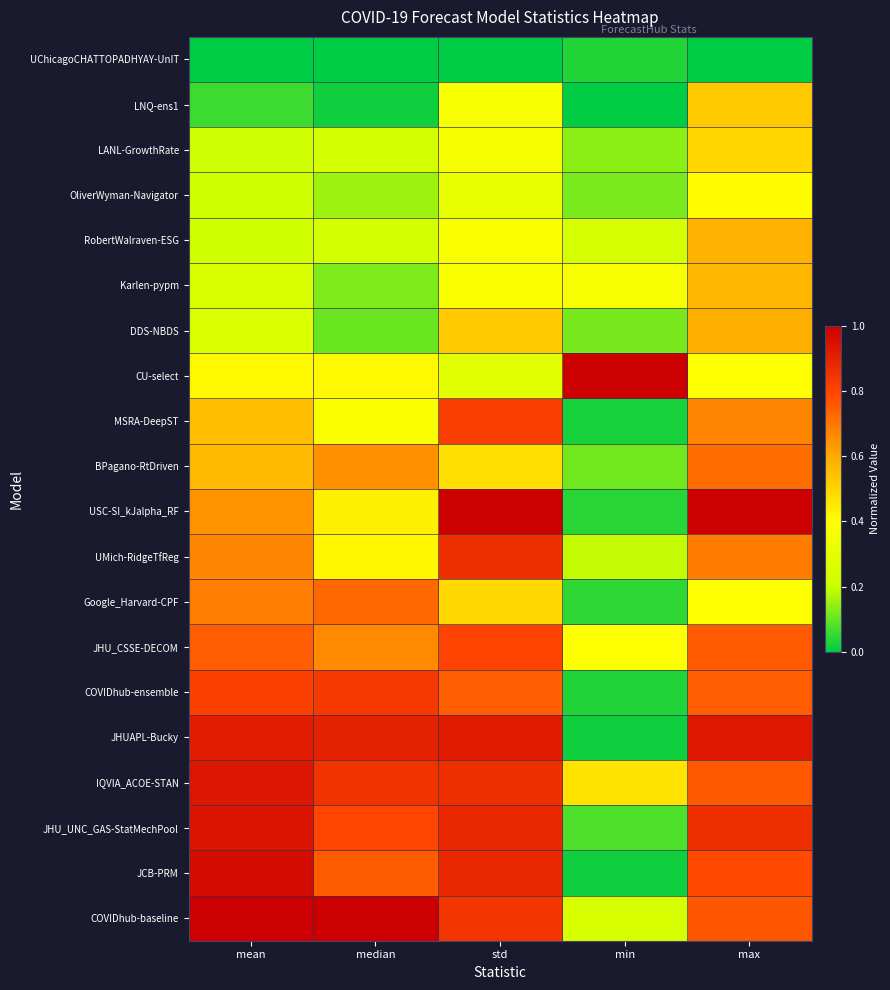

Count the number of data series in this chart.

20